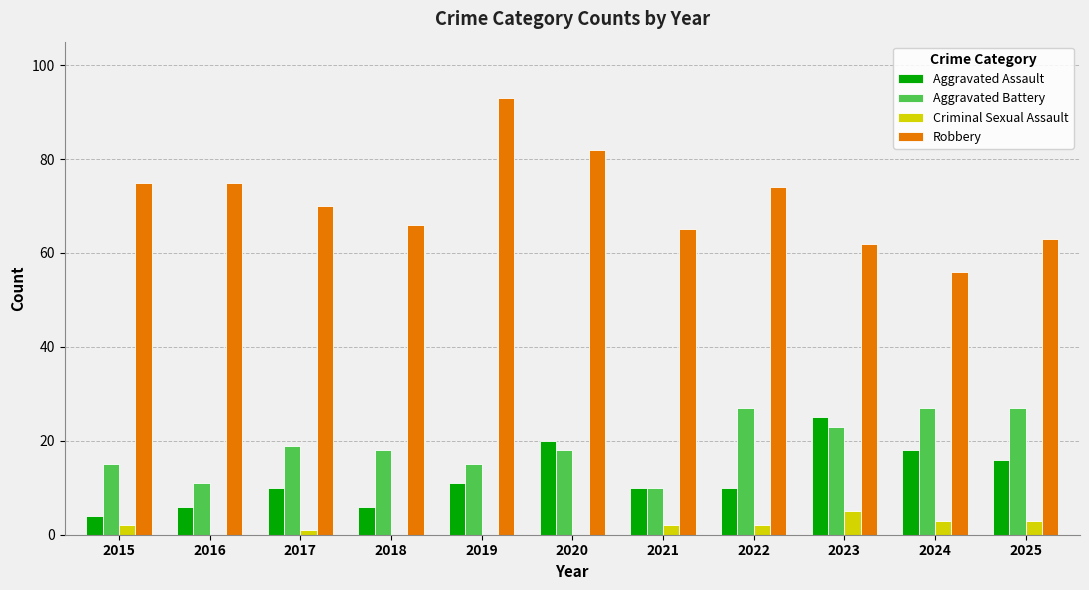

What is the difference between the Robbery values at 2015 and 2025?

12